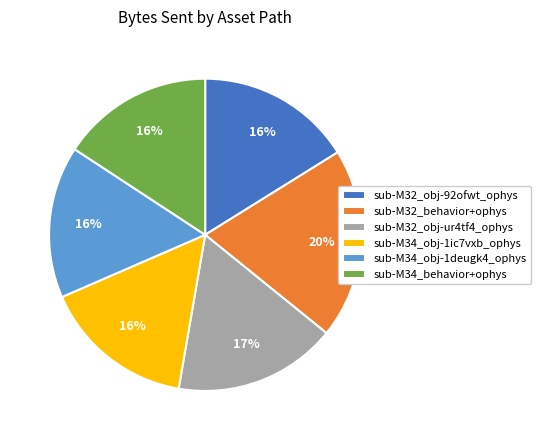

How many segments does this pie chart have?

6